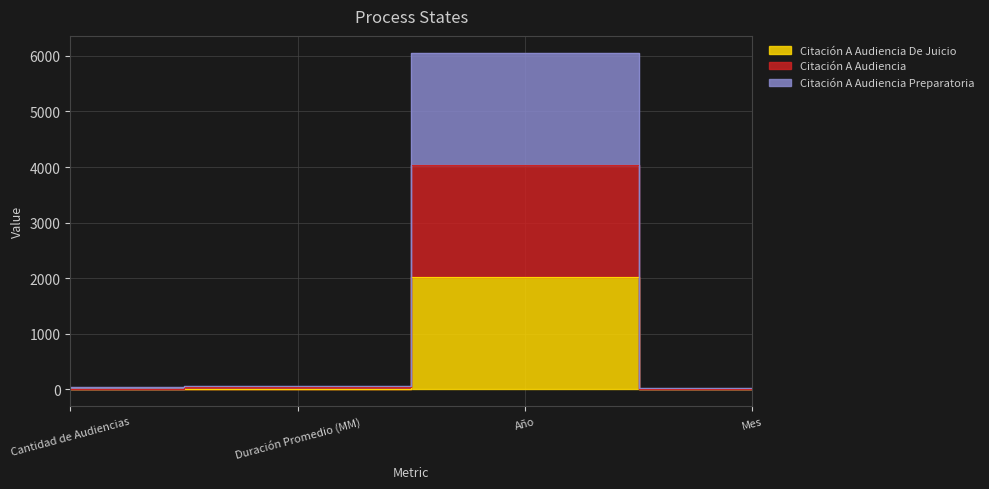

What is the value of the Citación A Audiencia De Juicio point at the 1st from the left?

3